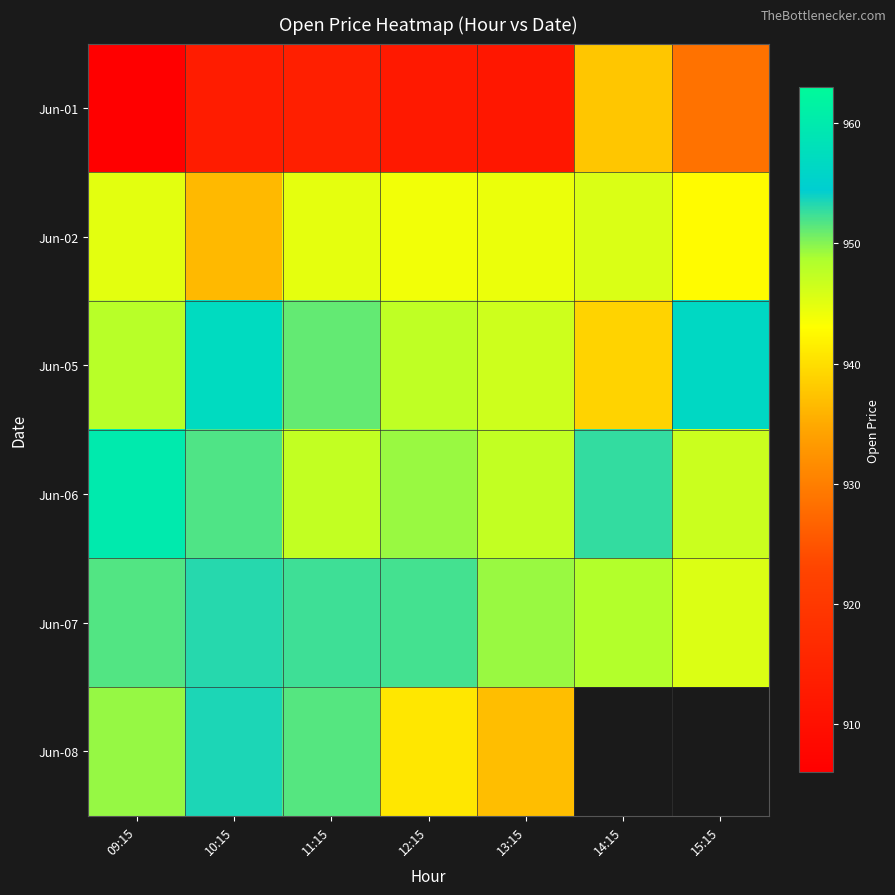

What is the difference between the highest and lowest values at 13:15?

37.4